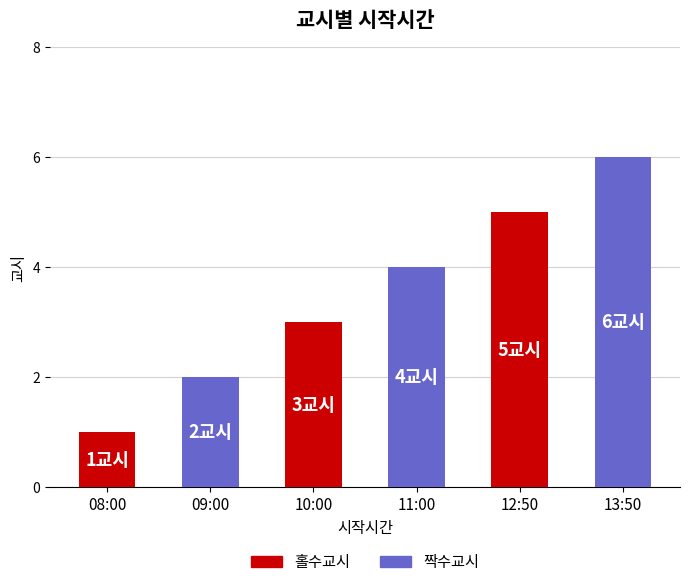

Does the chart contain any negative values?

No